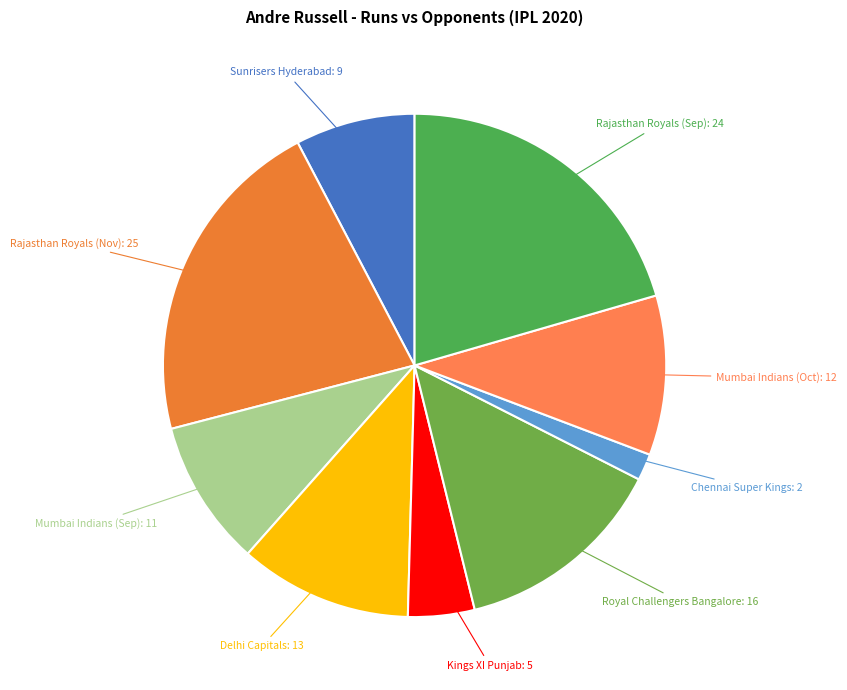

How many segments does this pie chart have?

9